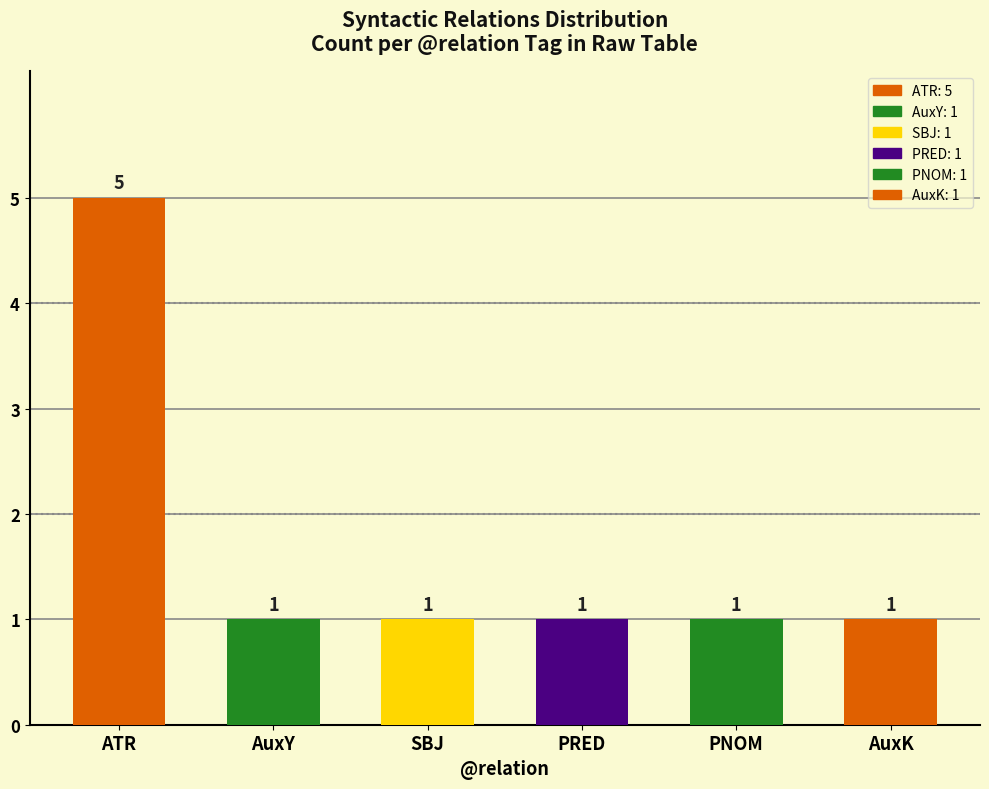

What is the sum of the values at AuxK and AuxY?

2